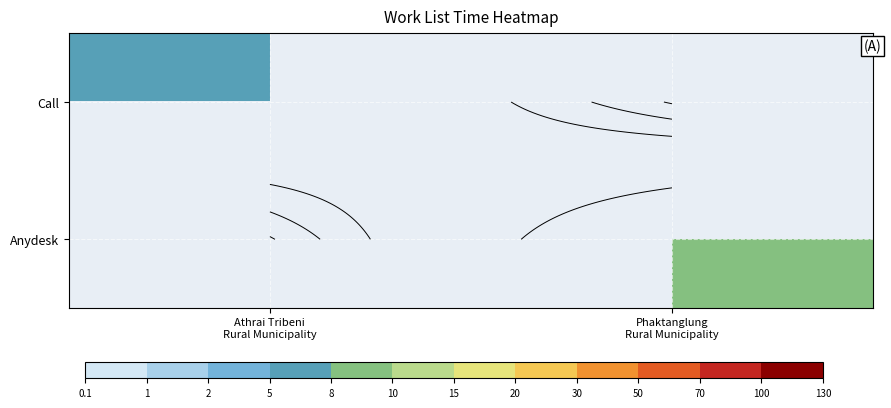

Which has a higher value, Phaktanglung
Rural Municipality or Athrai Tribeni
Rural Municipality?

Athrai Tribeni
Rural Municipality